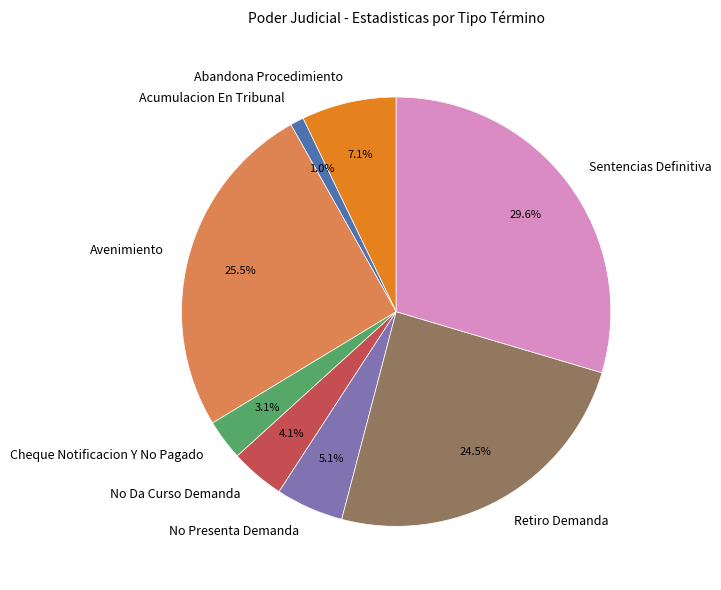

Between Acumulacion En Tribunal and Abandona Procedimiento, which is larger?

Abandona Procedimiento